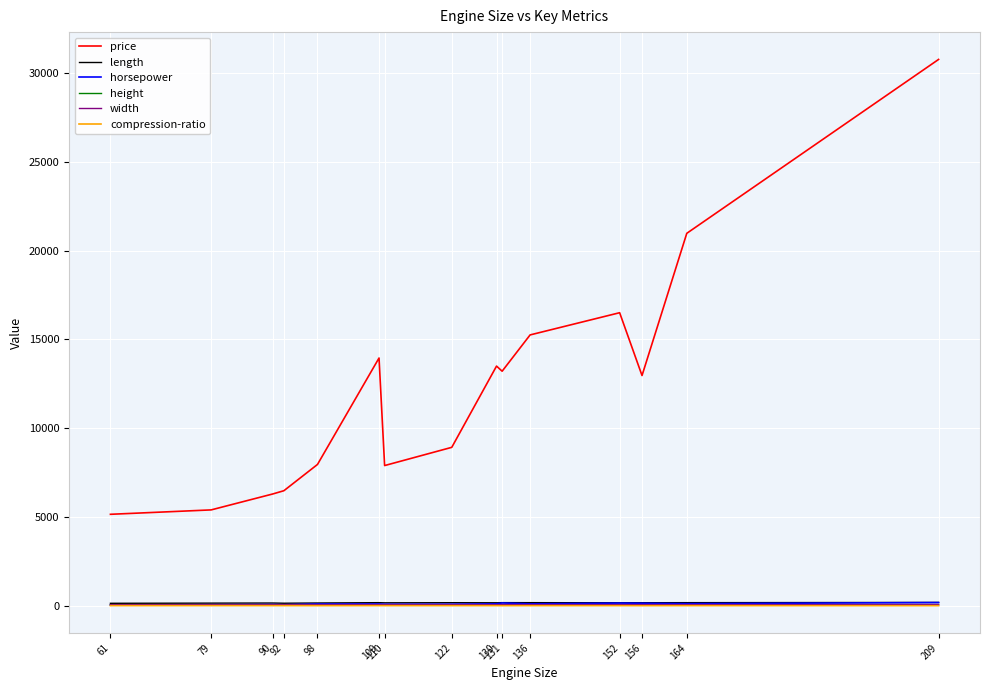

In horsepower, how many points are lower than both neighbors (excluding endpoints)?

4